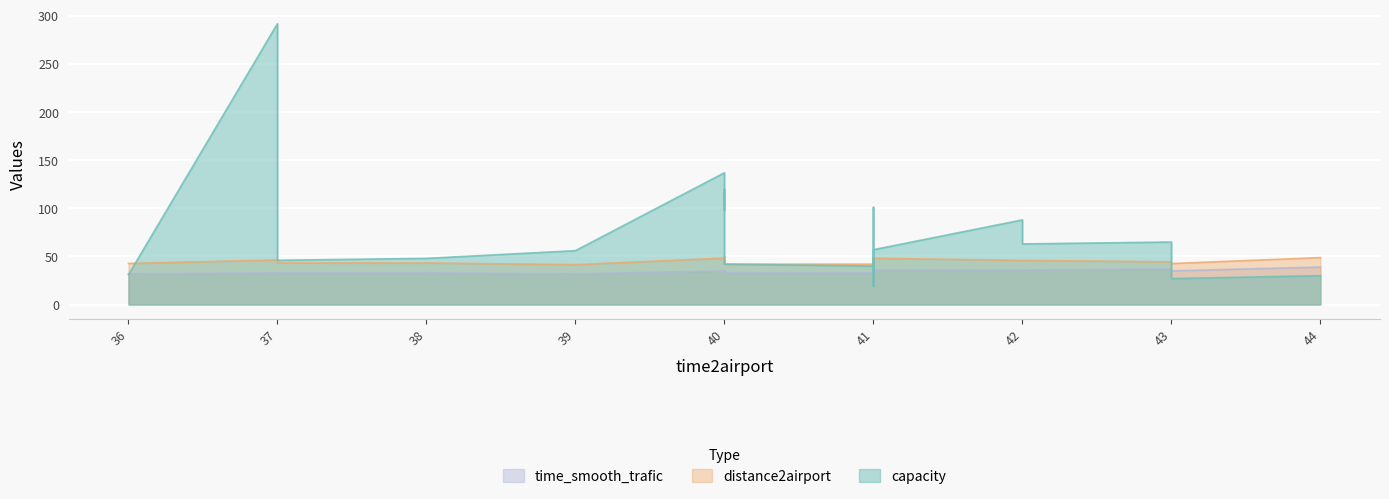

After their last crossing, which series has the higher values: capacity or distance2airport?

distance2airport